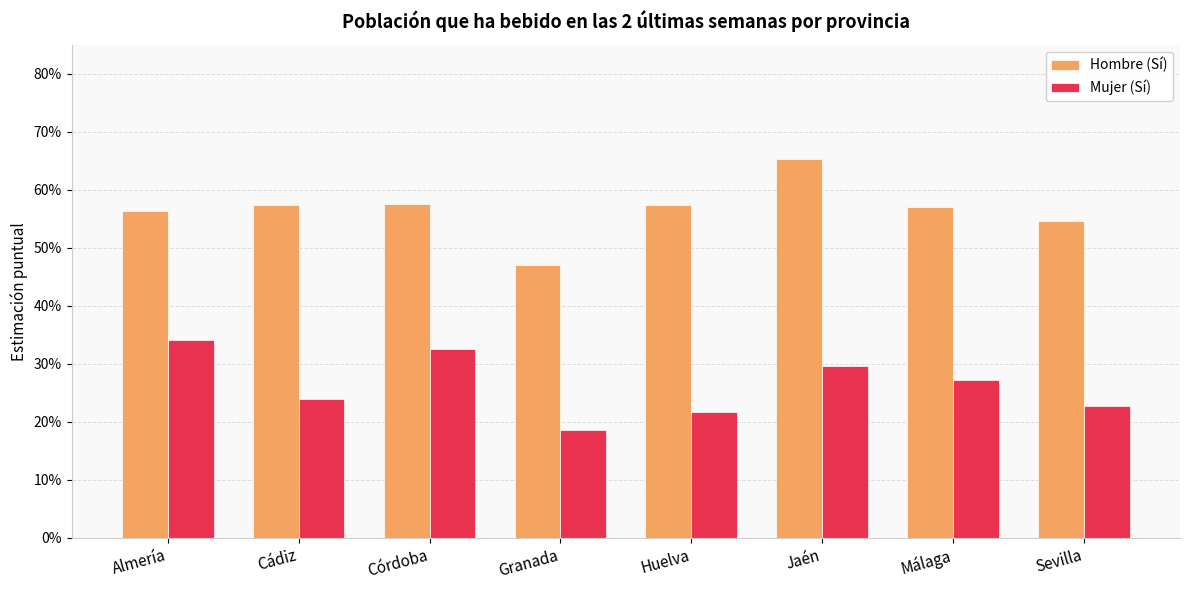

Are the bars grouped side by side (vs. stacked)?

Yes